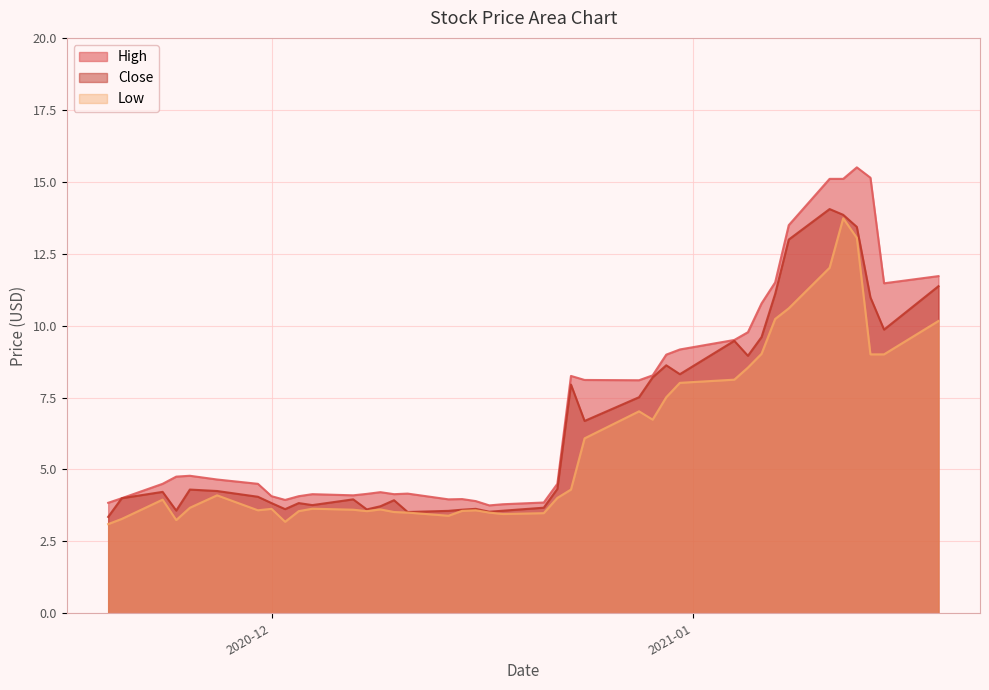

Which series has the widest spread of values?

High